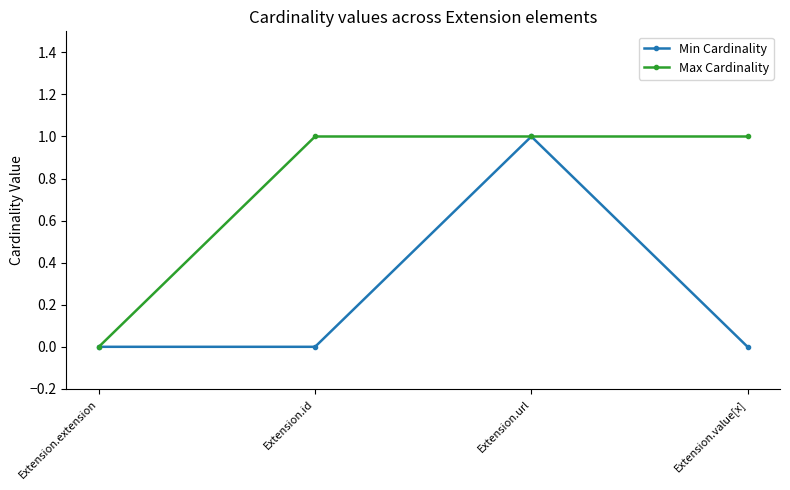

Which series changed the most between Extension.extension and Extension.value[x]?

Max Cardinality